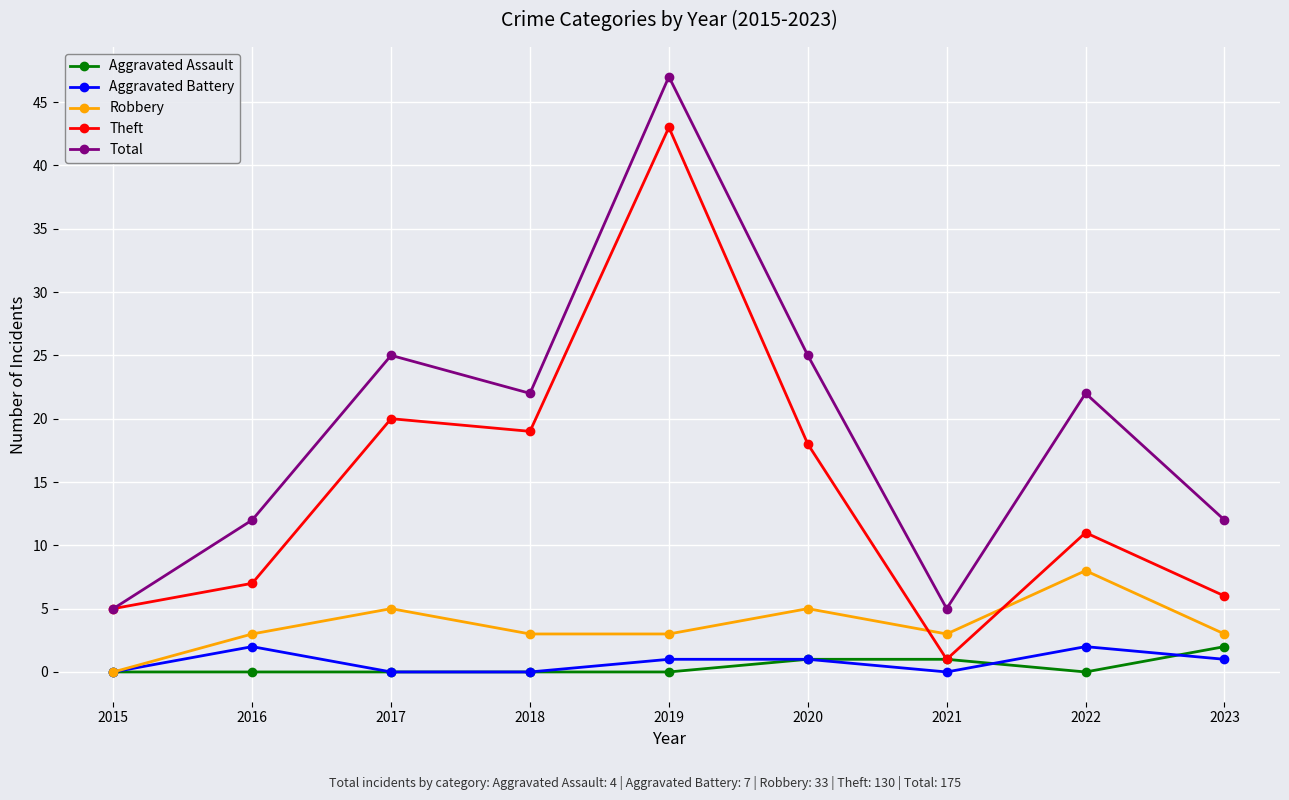

How many series are shown in this chart?

5